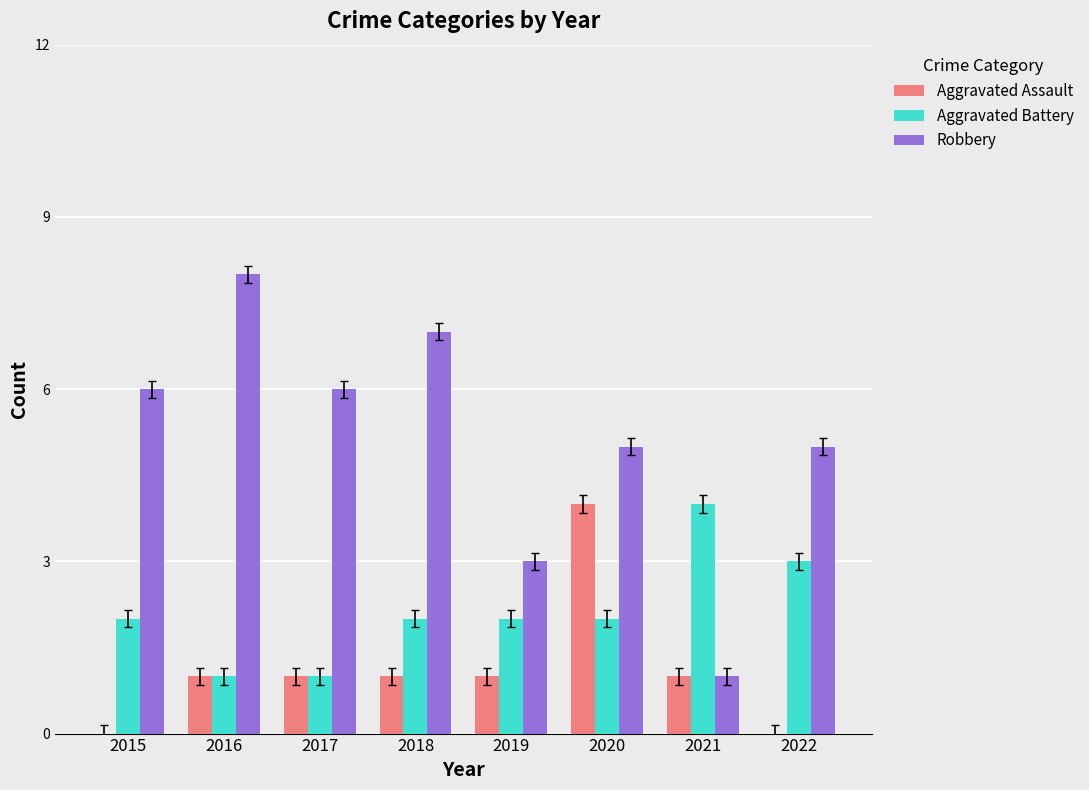

At which label does Aggravated Battery reach its peak?

2021